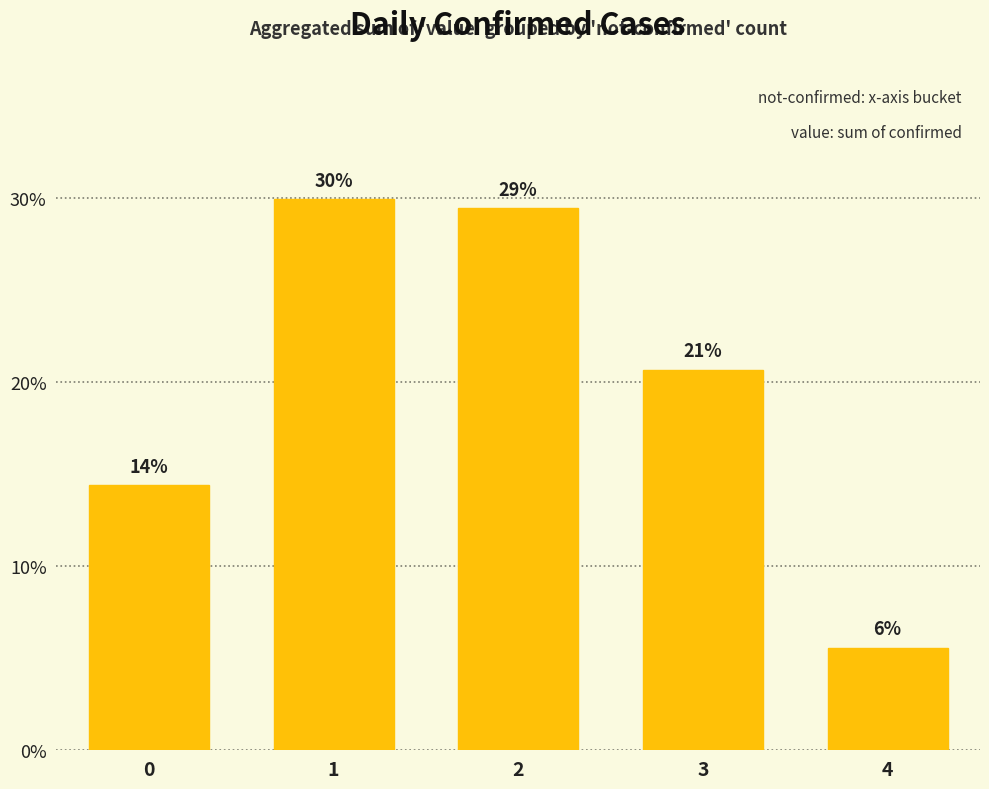

Between 3 and 1, which is larger?

1